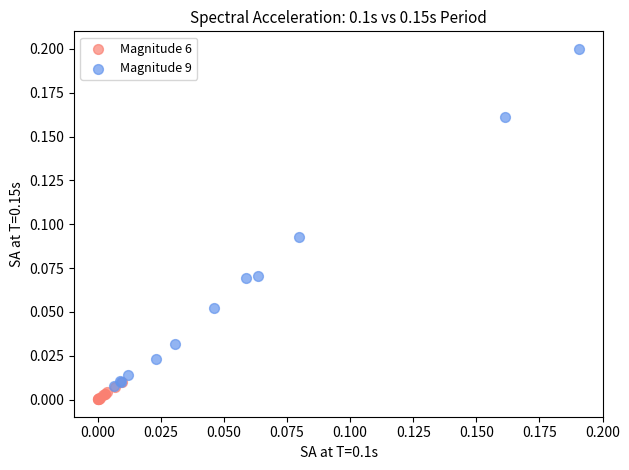

Which series reaches the minimum Y coordinate?

Magnitude 6